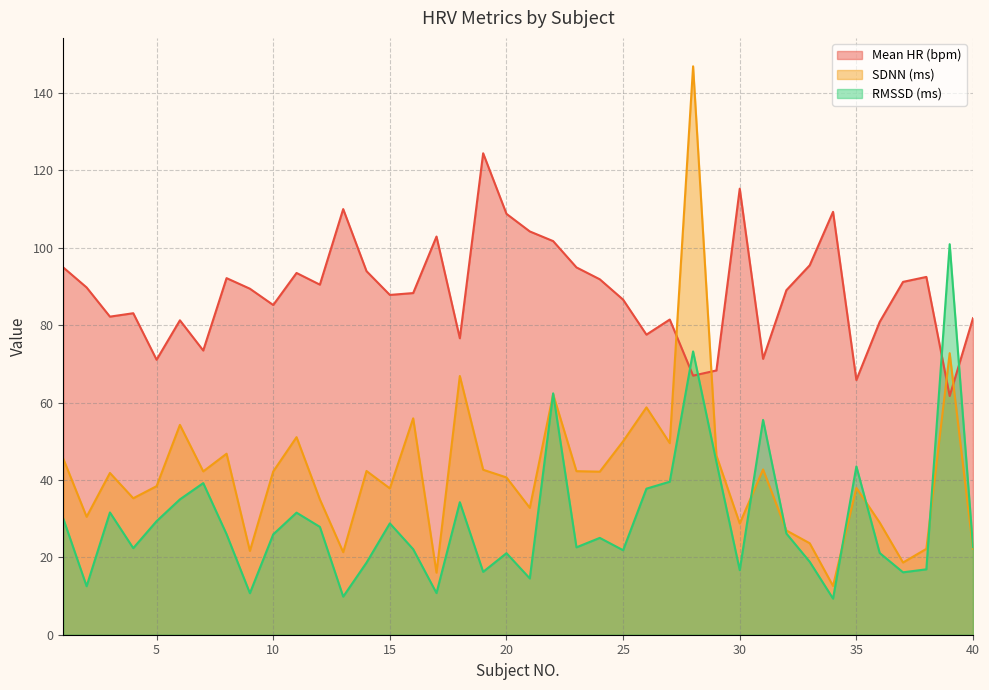

What is the average value of the SDNN (ms) series?

41.9